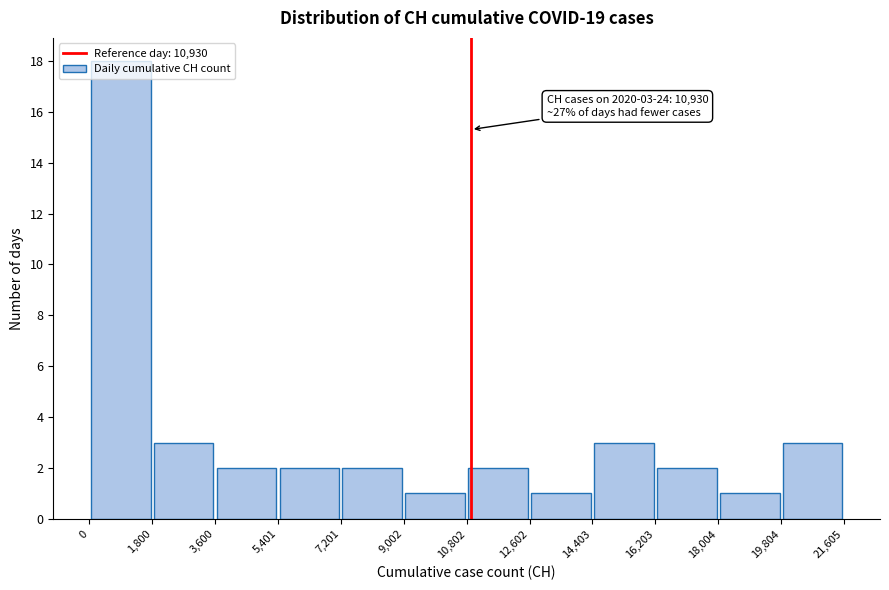

Over which range of the x-axis is the bar tallest?

0 to 1,800